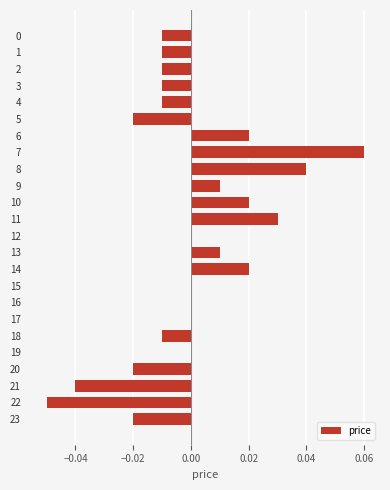

Which has a higher value, 19 or 18?

19